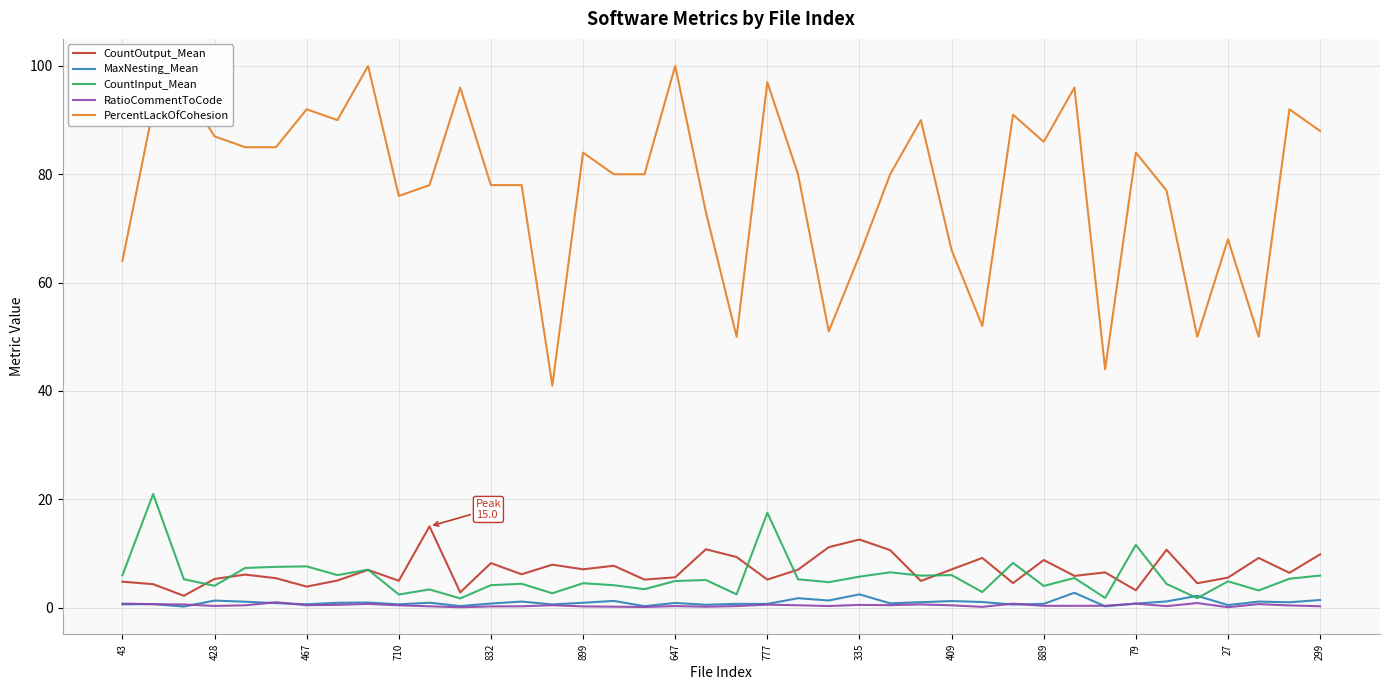

True or false: PercentLackOfCohesion and CountInput_Mean intersect in this chart.

False